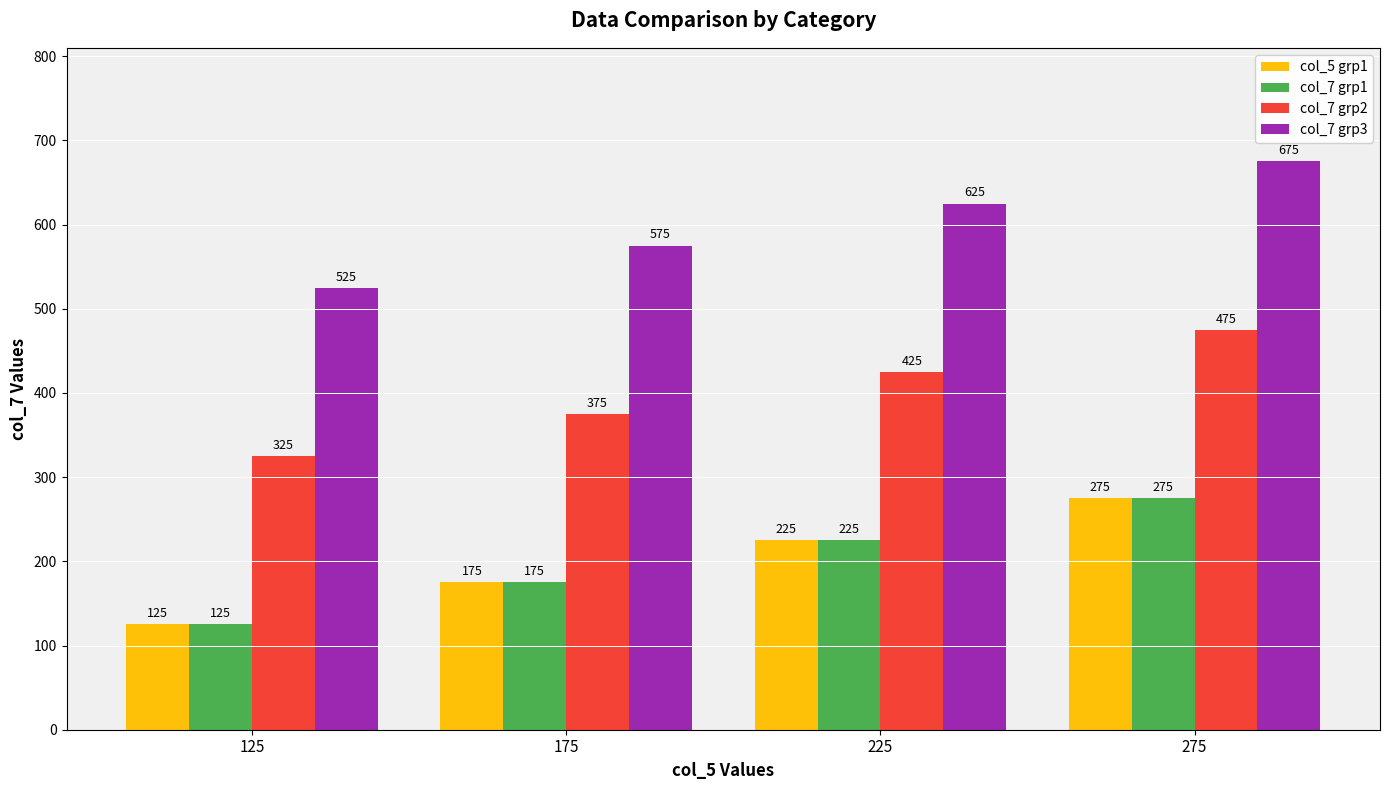

Which series has the largest total across all categories?

col_7 grp3